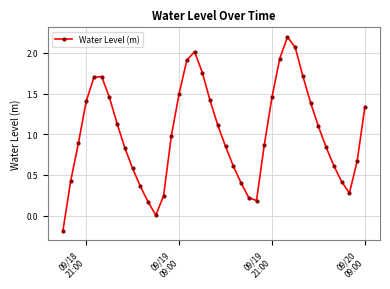

What is the sum of all values?

40.5